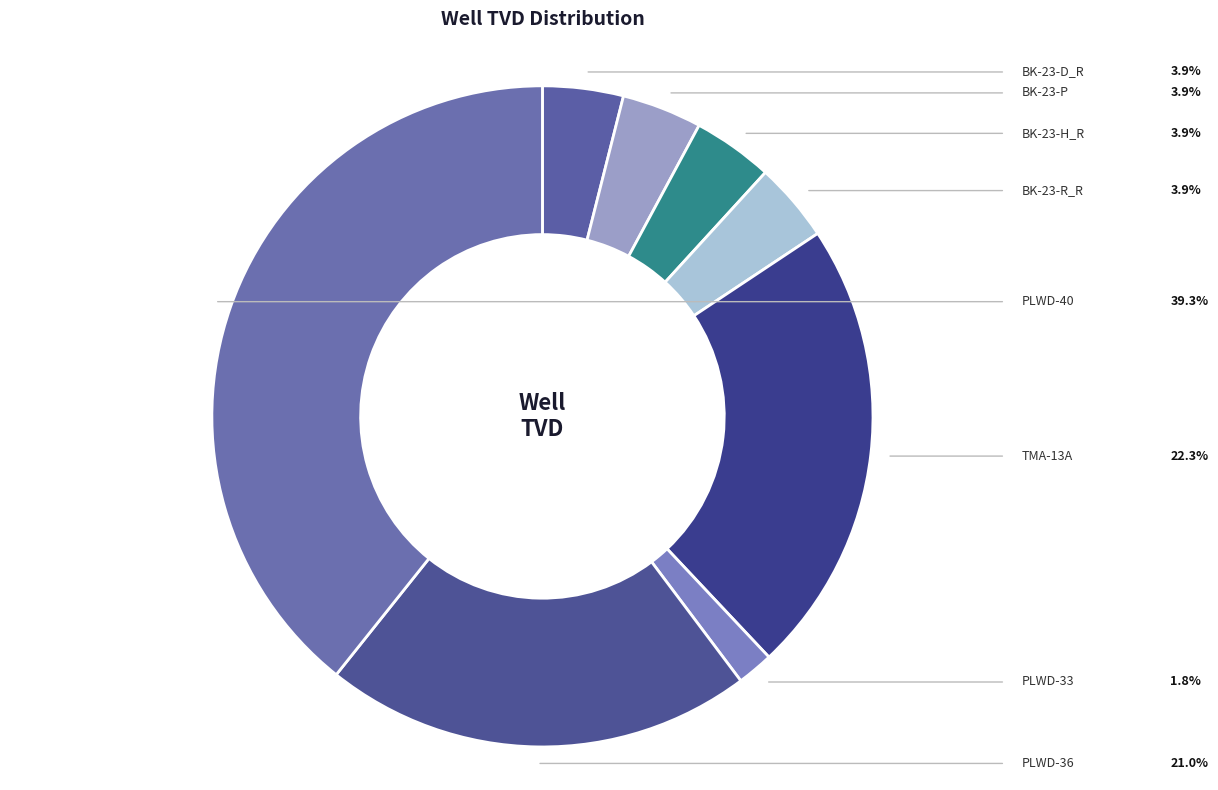

Is it true that PLWD-40 is 48% of the pie?

False